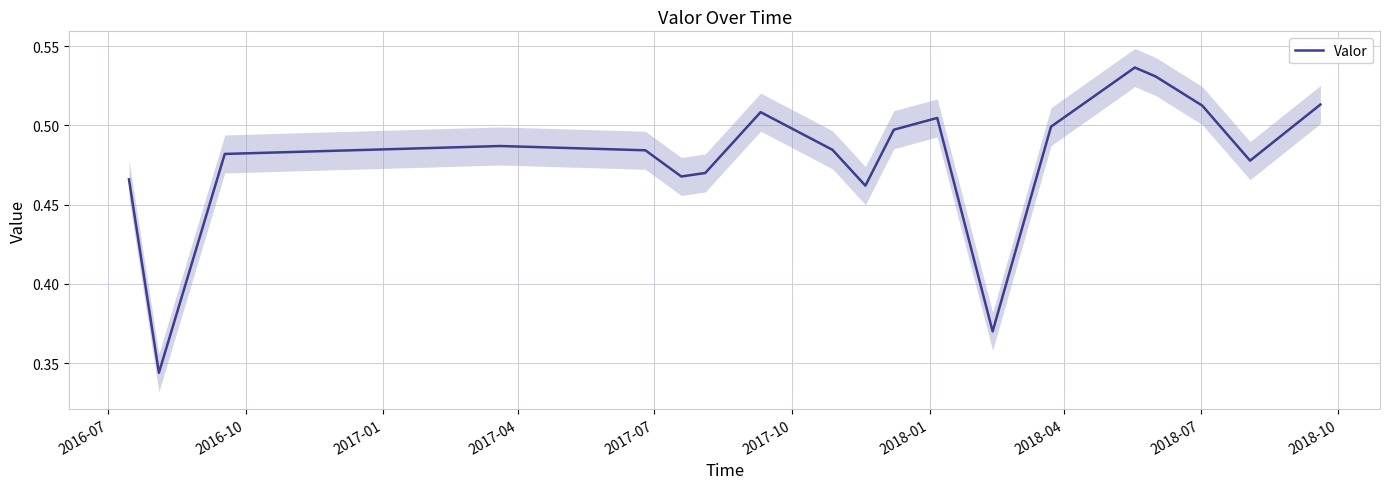

Reading right to left, what are all the values shown in this chart?

0.5	0.5	0.5	0.5	0.5	0.5	0.4	0.5	0.5	0.5	0.5	0.5	0.5	0.5	0.5	0.5	0.5	0.3	0.5